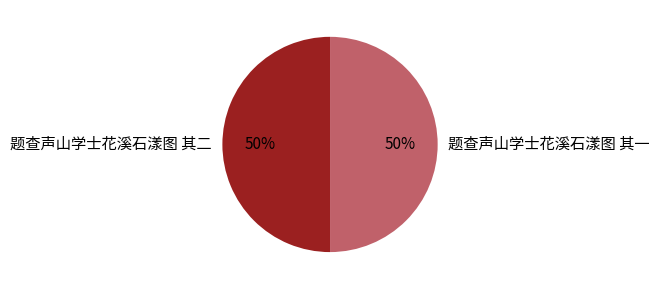

What is the ratio of the value at 题查声山学士花溪石漾图 其一 to the value at 题查声山学士花溪石漾图 其二?

1.0